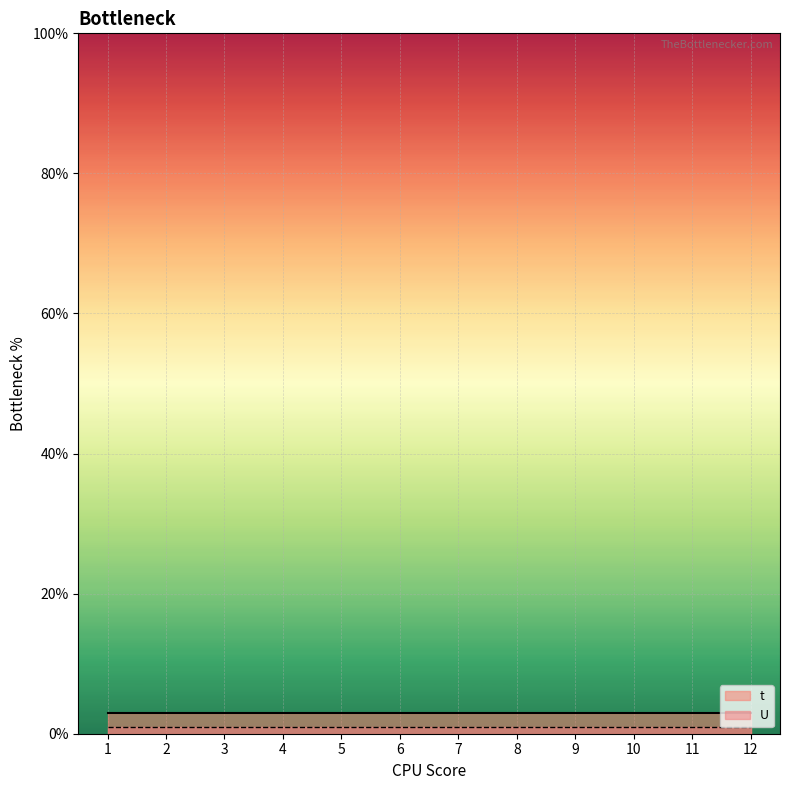

Rank the series at 9 from lowest to highest value.

U, t